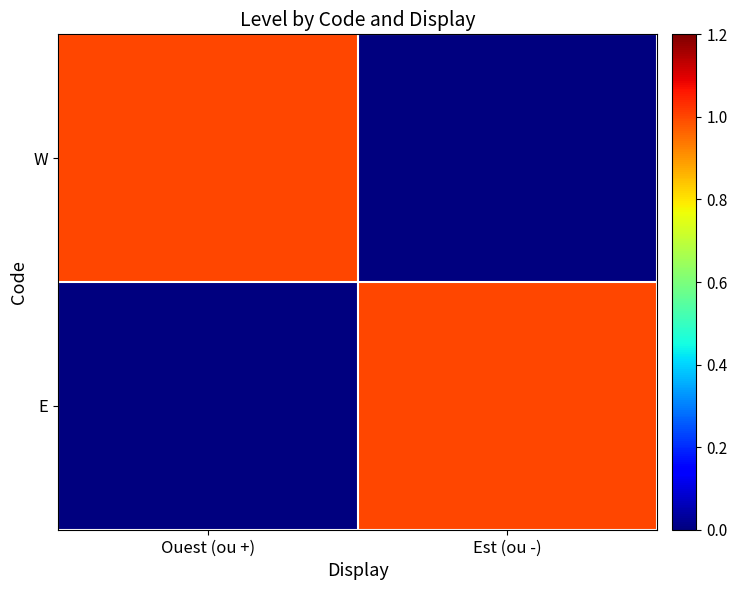

Rank the series by their maximum value, from highest to lowest.

W, E